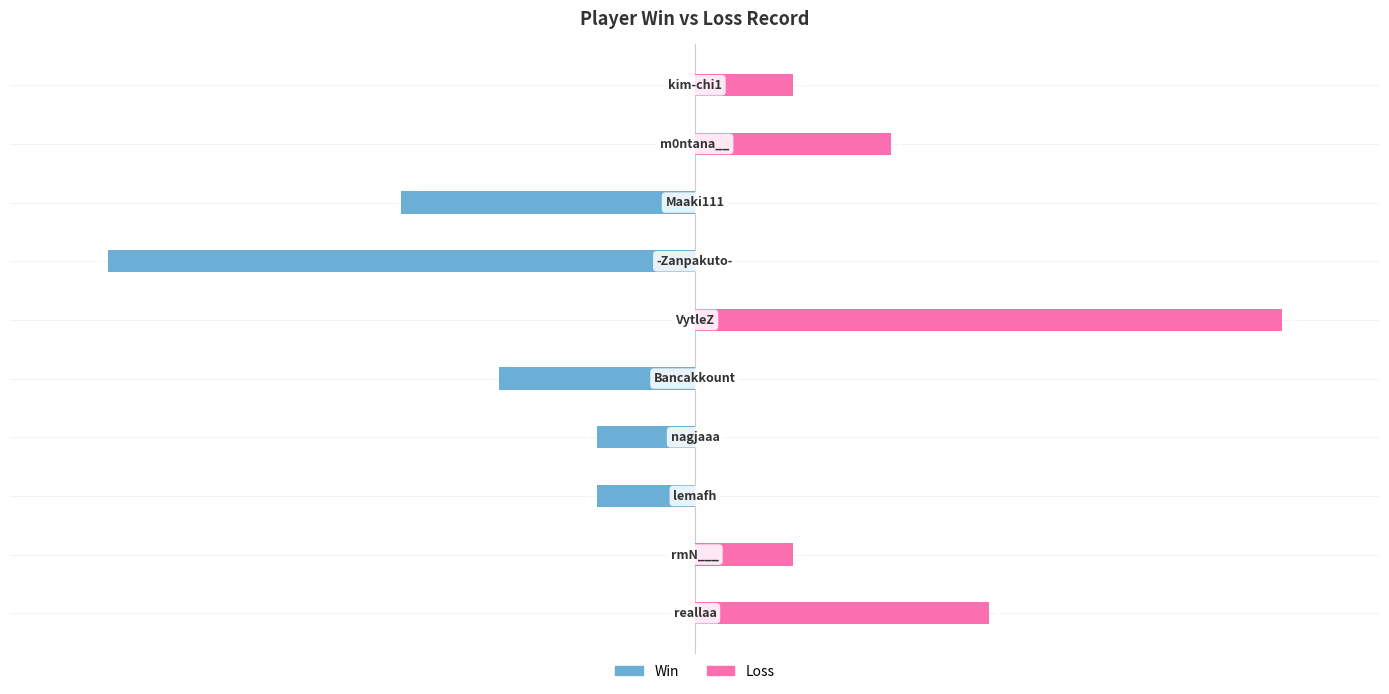

What is the sum of all Loss values?

13